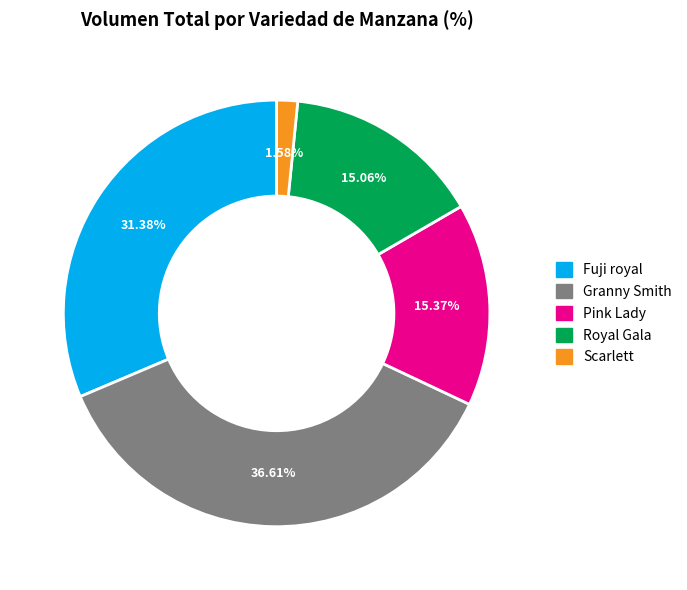

Is there any slice that represents more than half of the pie?

No